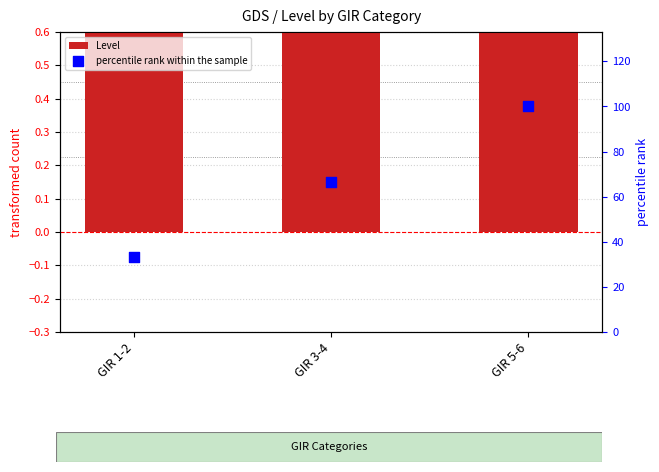

At which category is the sum across all series the highest?

GIR 5-6